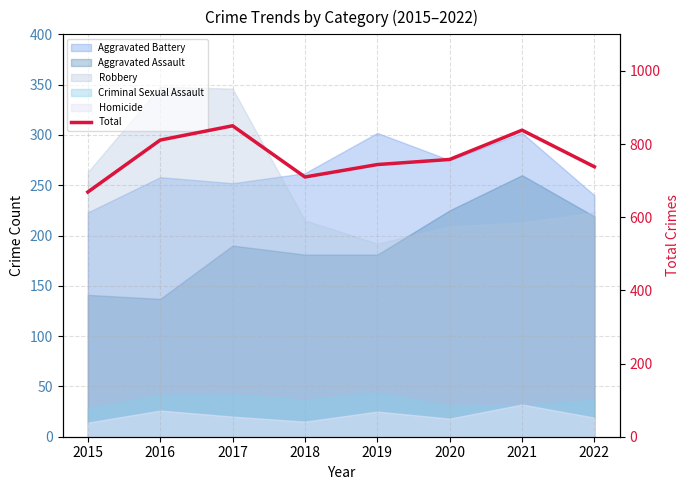

How many categories are shown in the chart?

8